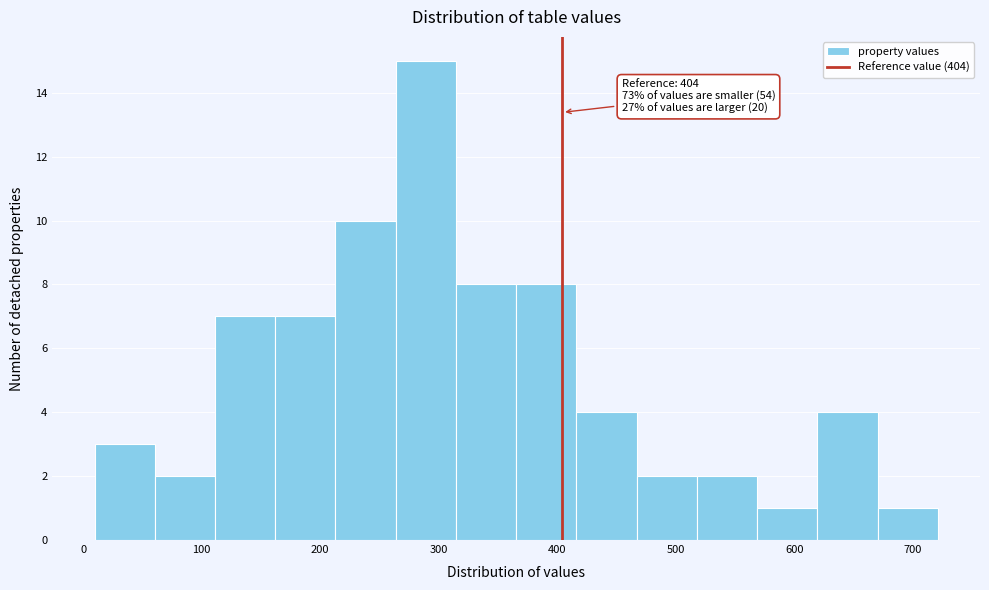

Over which range of the x-axis is the bar tallest?

260 to 310